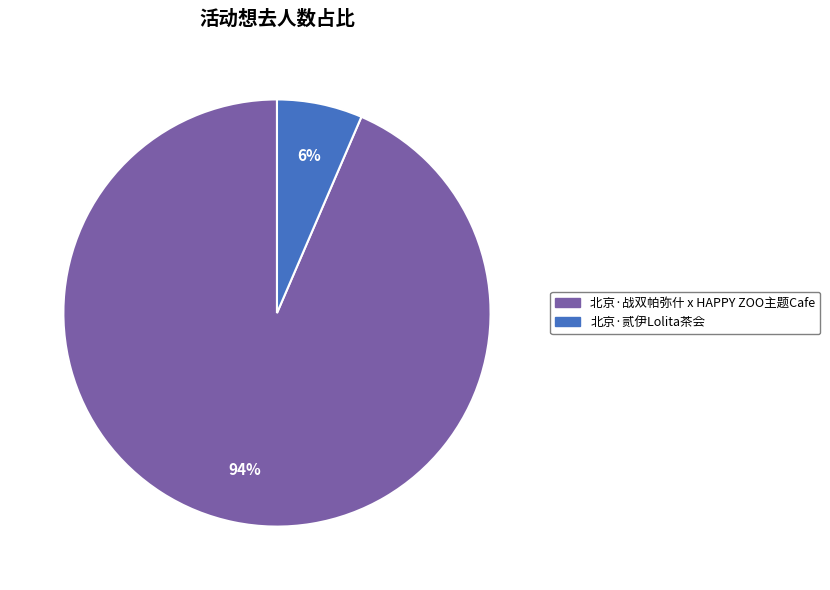

True or false: 北京·贰伊Lolita茶会 accounts for 17% of the total.

False